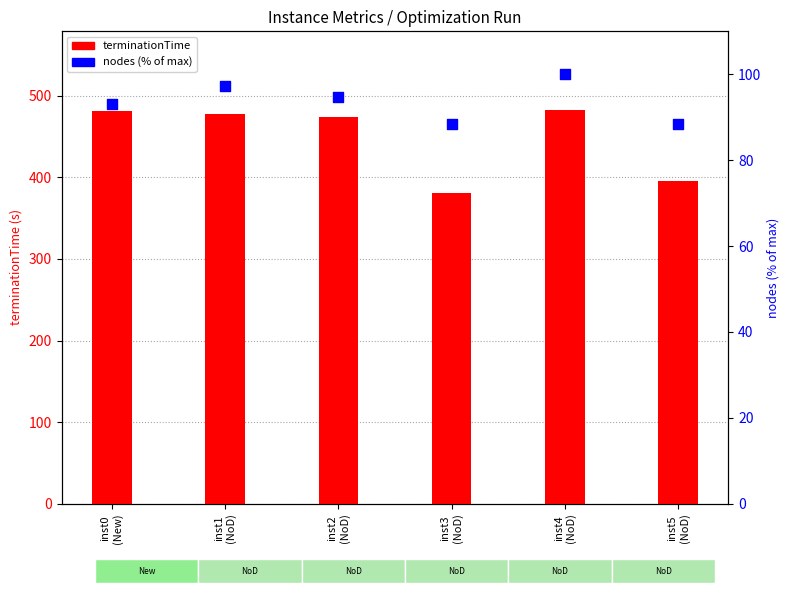

What is the total value across all series at inst4
(NoD)?

582.6